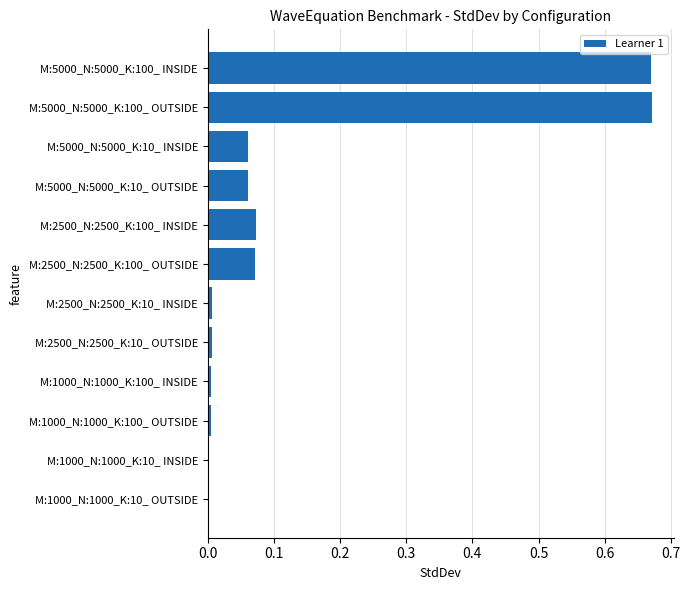

The chart shows a value of 0.0 at M:1000_N:1000_K:10_ OUTSIDE. True or false?

True